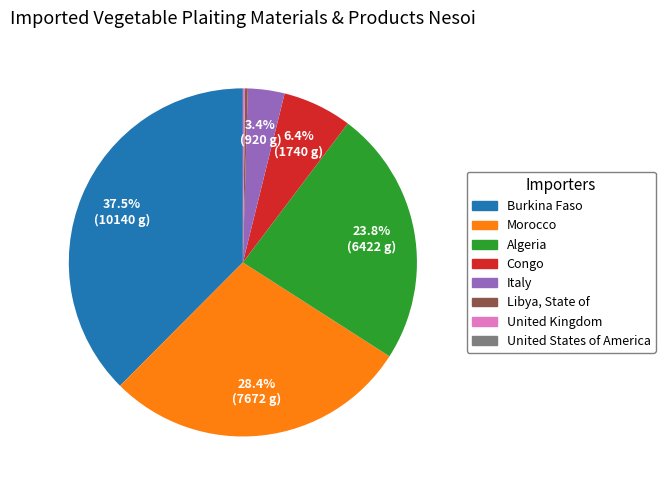

Approximately how many times larger is the value at Italy compared to Congo?

0.5